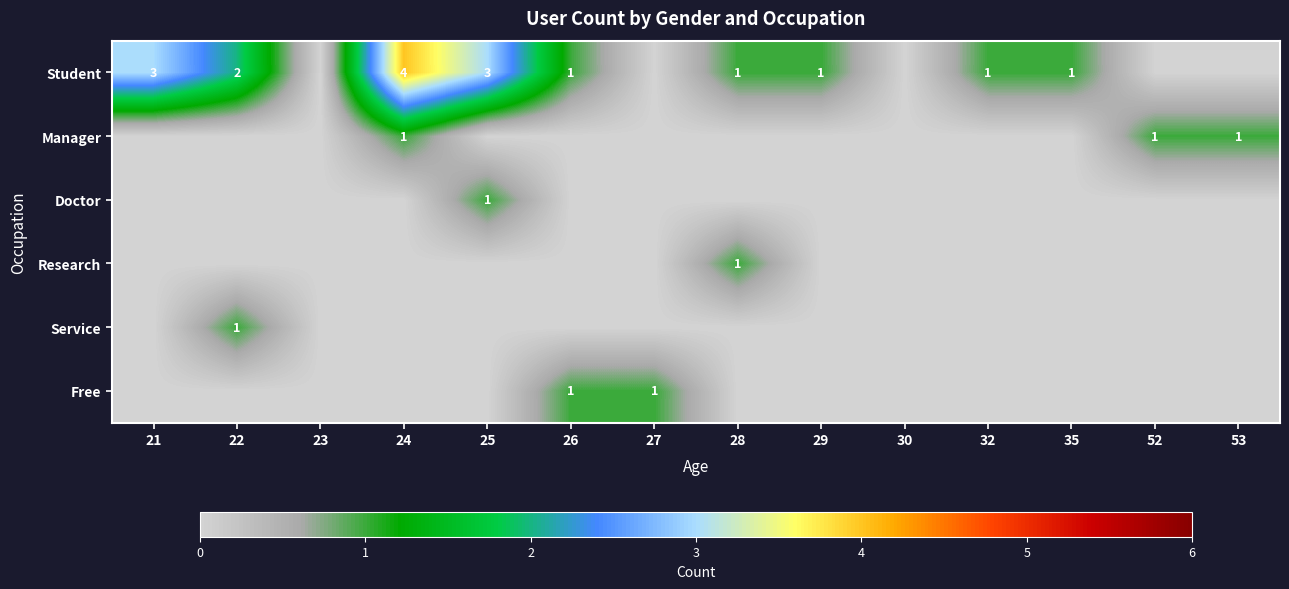

True or false: Service has a value of 1 at 22.

True